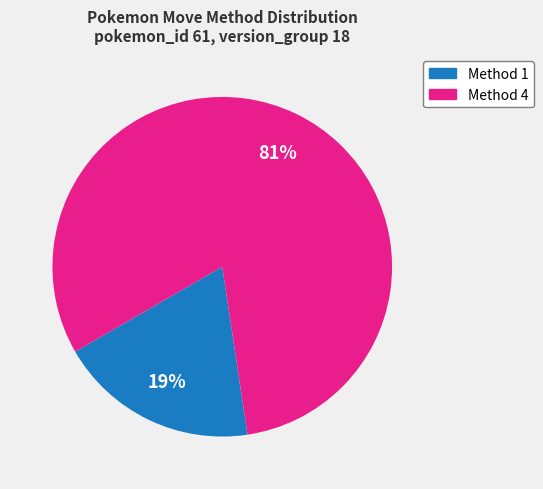

To the nearest percent, what is the difference between the largest and smallest slice percentages?

62%